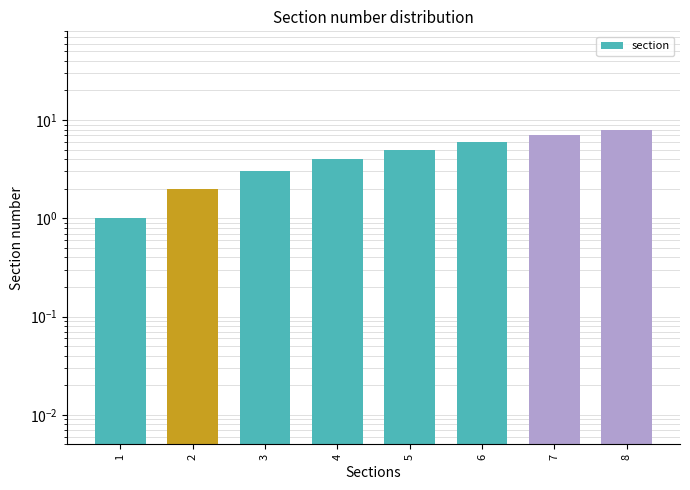

Rank the categories by value from highest to lowest.

8, 7, 6, 5, 4, 3, 2, 1